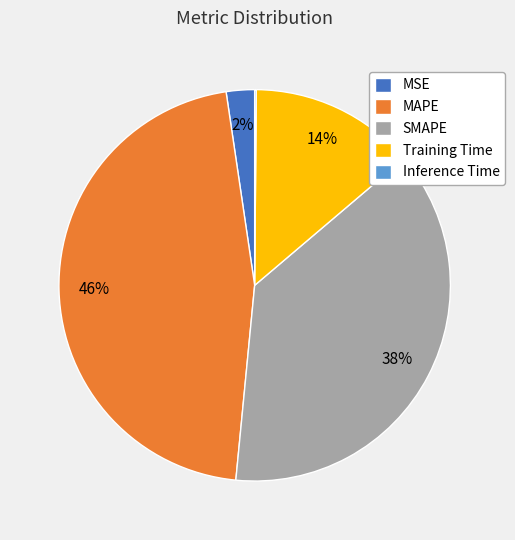

To the nearest percent, what portion does MAPE represent?

46%